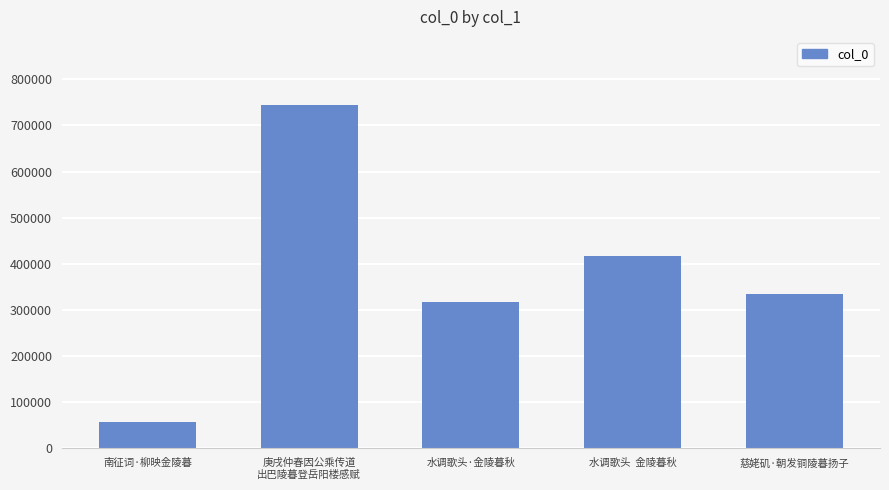

Reading left to right, transcribe all the data shown in this chart.

56161	743160	317341	417024	335544